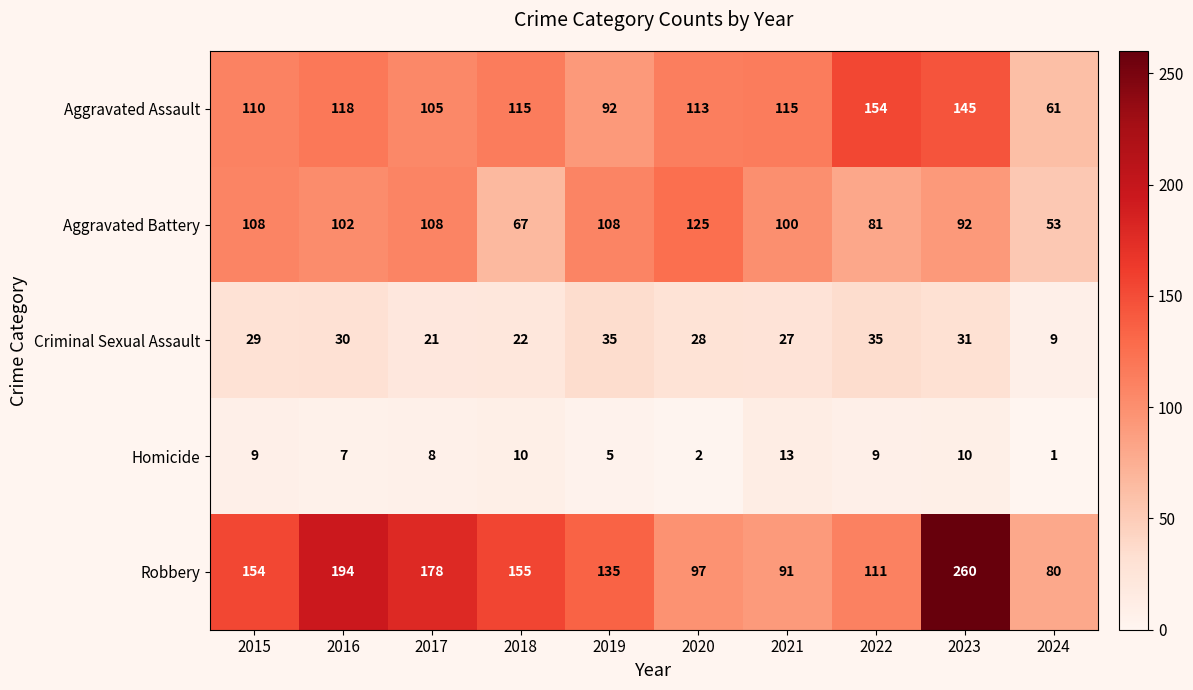

Rank the series at 2024 from highest to lowest value.

Robbery, Aggravated Assault, Aggravated Battery, Criminal Sexual Assault, Homicide